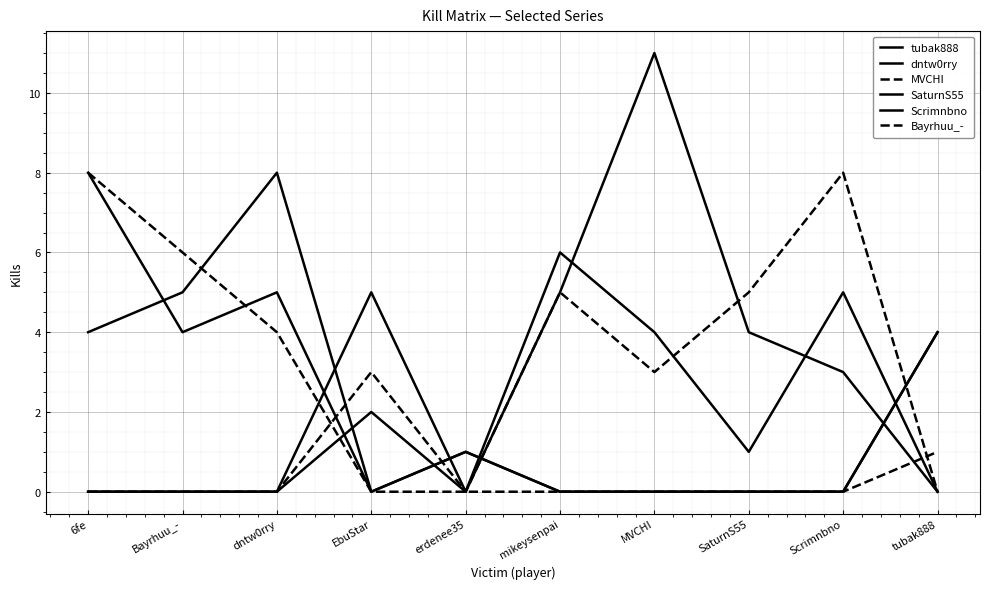

What is the total value across all series at 6fe?

20